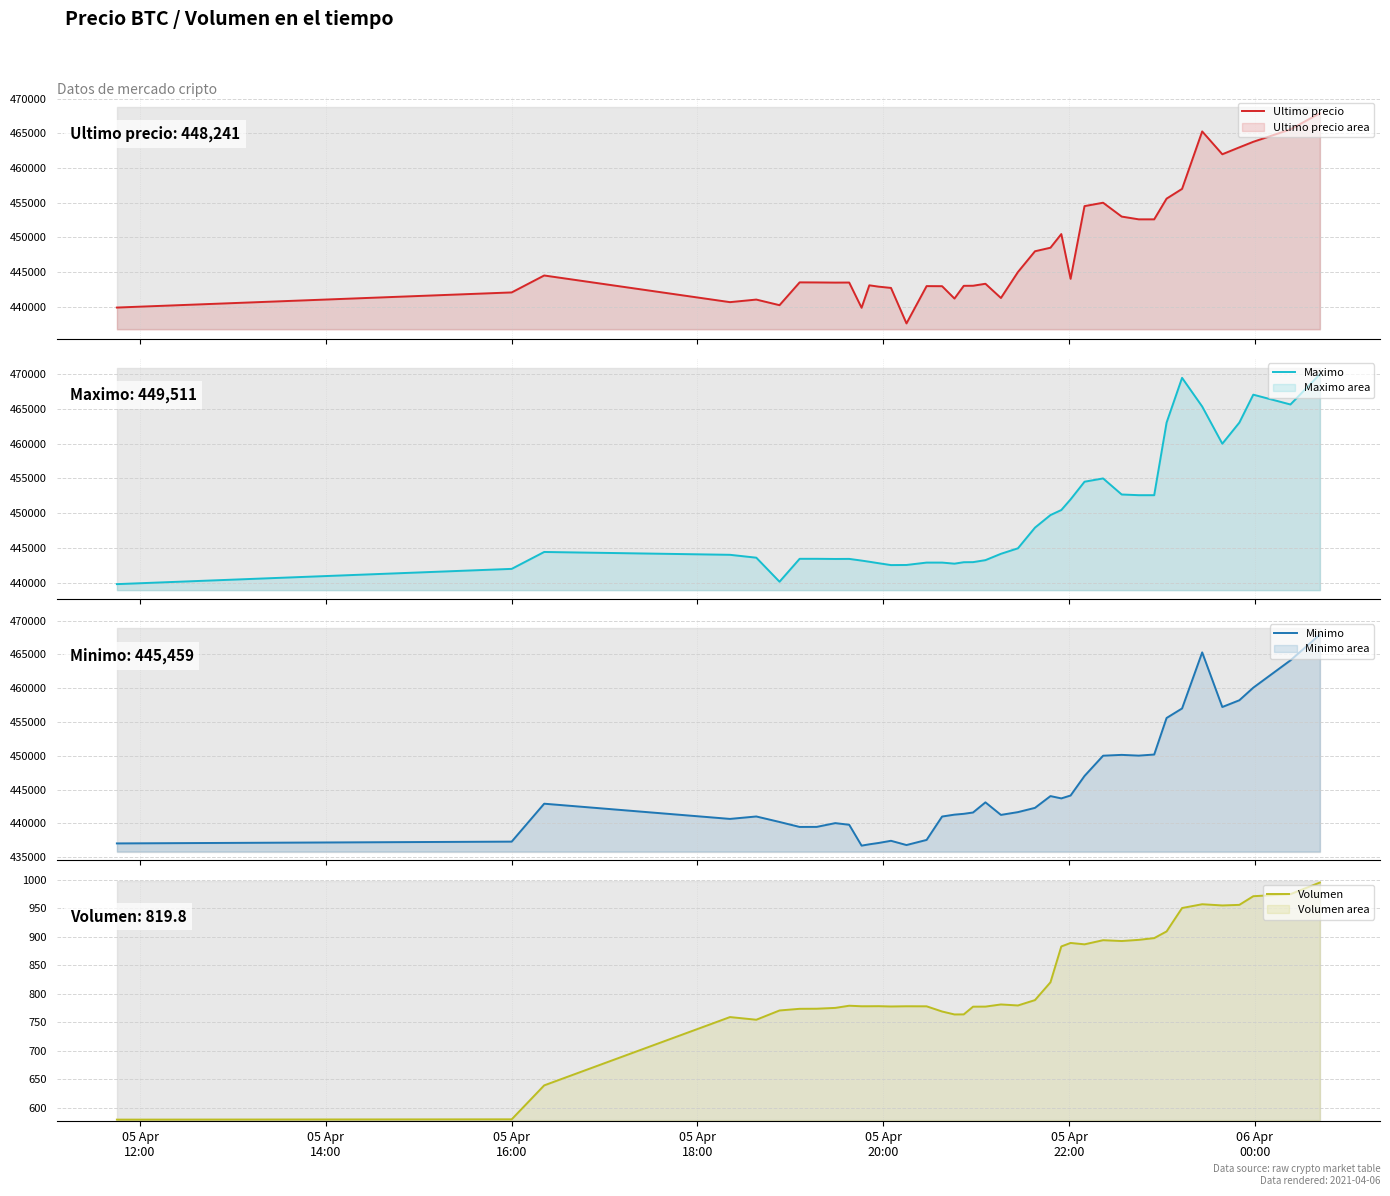

The Maximo series shows 813539.8 at 31. True or false?

False